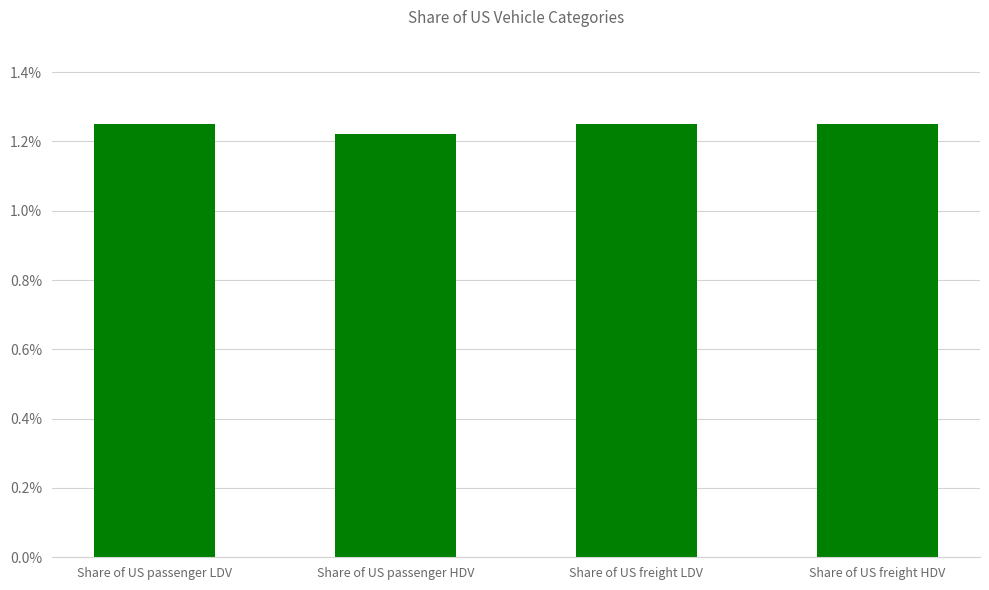

The value at Share of US passenger LDV is 0.0. True or false?

False